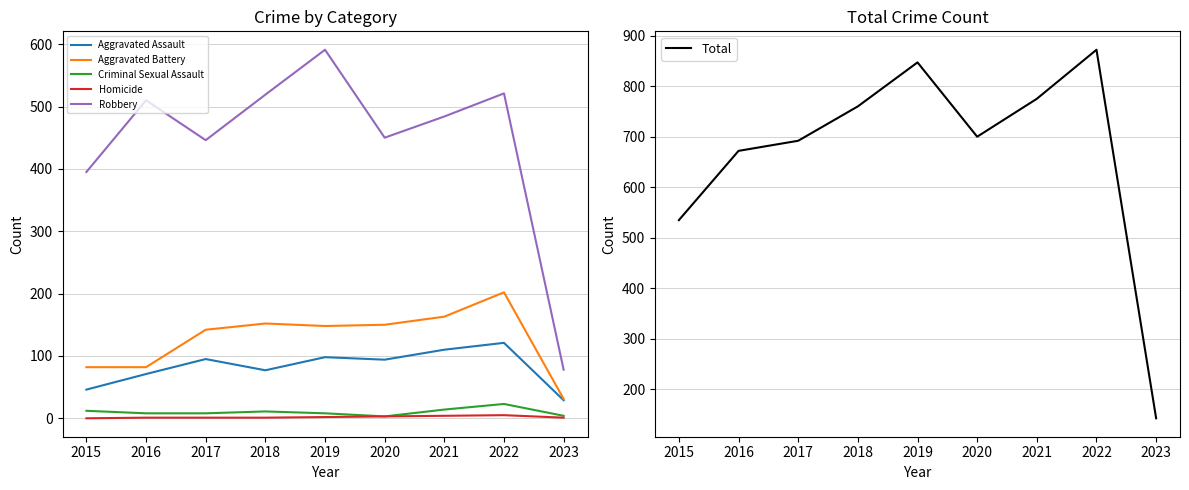

What is the maximum value for Robbery?

591